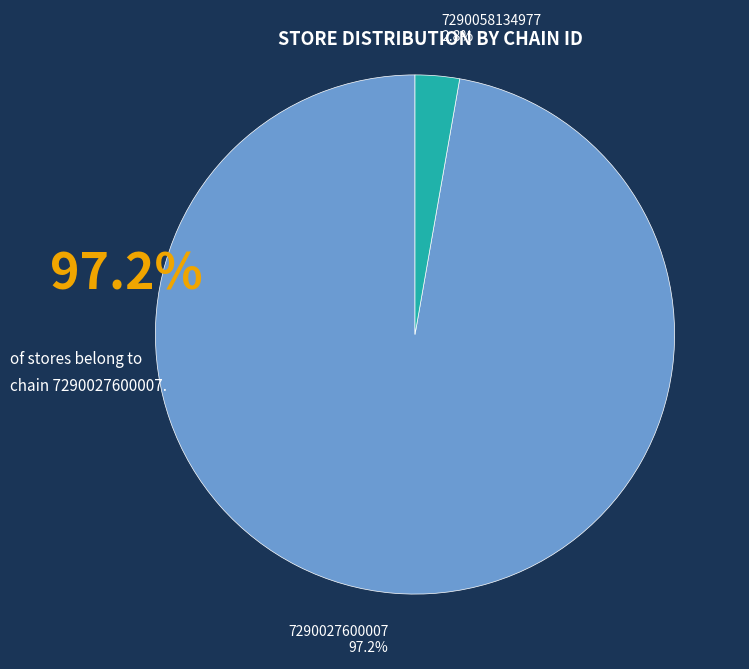

Does any single category account for the majority?

Yes